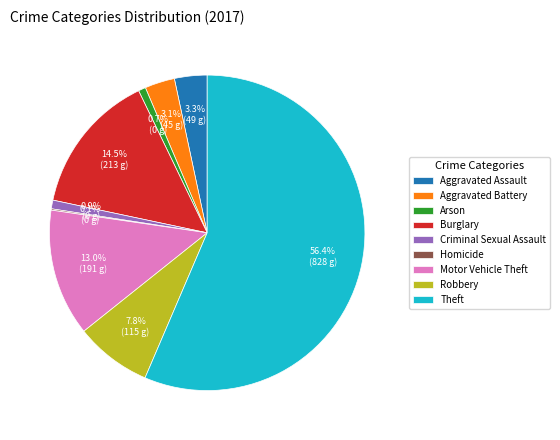

Which slice is the largest?

Theft